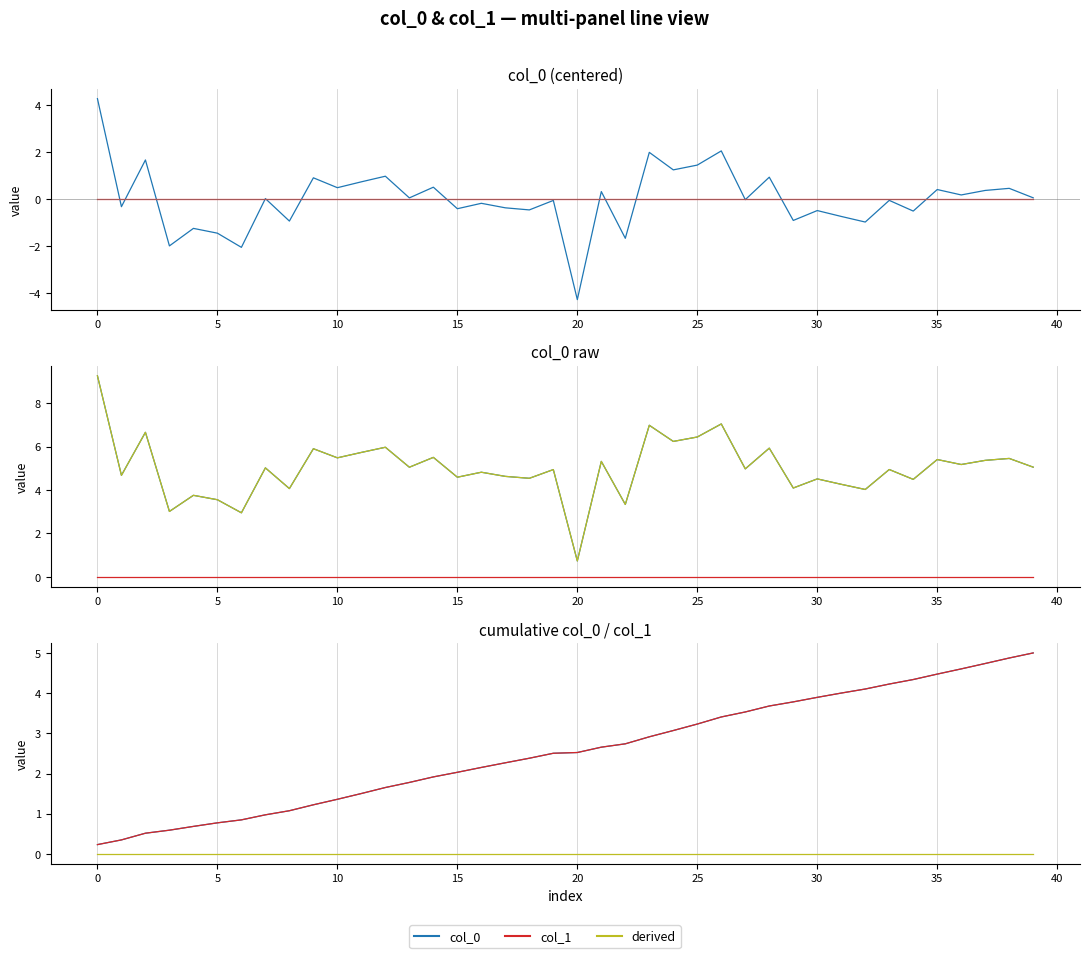

What is the change in value from 7 to 9?

+0.9